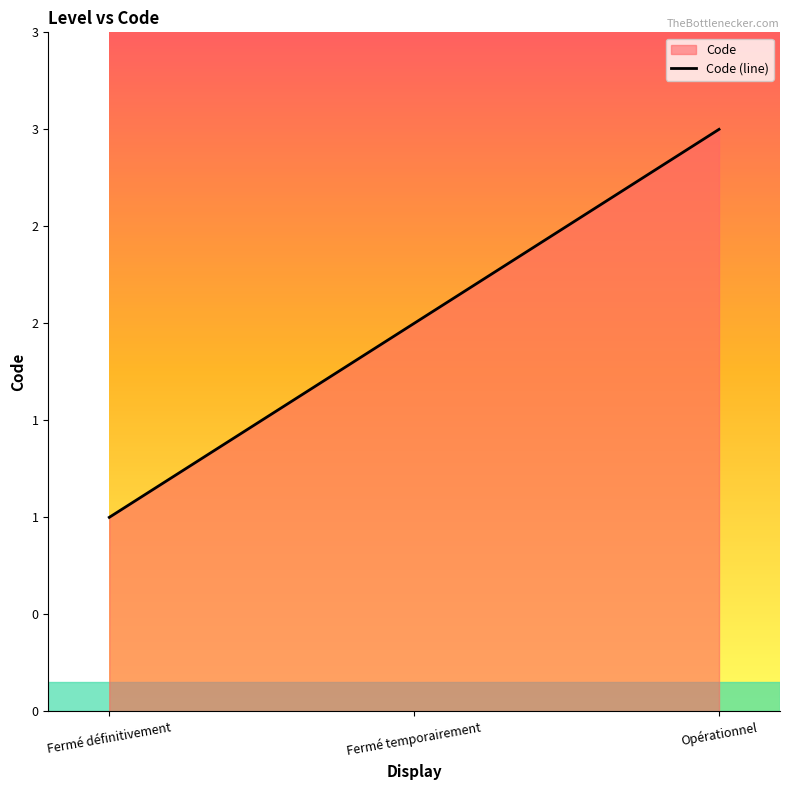

How many lines are shown in the chart?

1